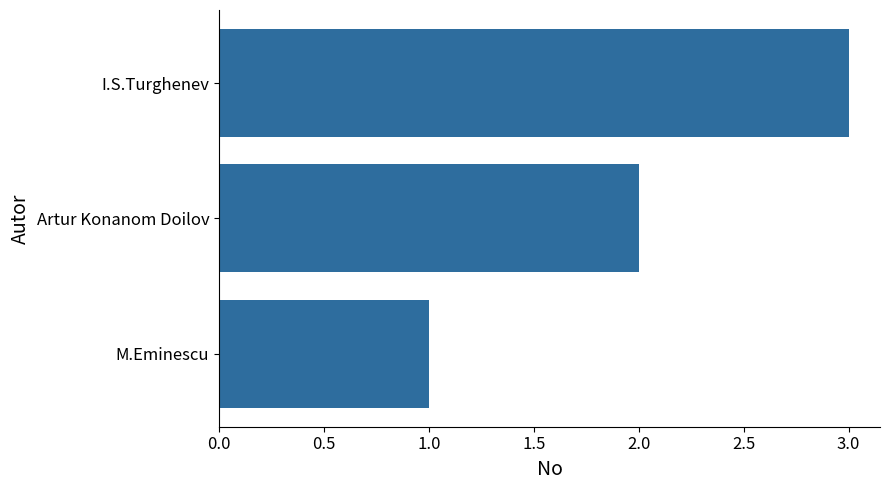

The chart shows a value of 1 at Artur Konanom Doilov. True or false?

False